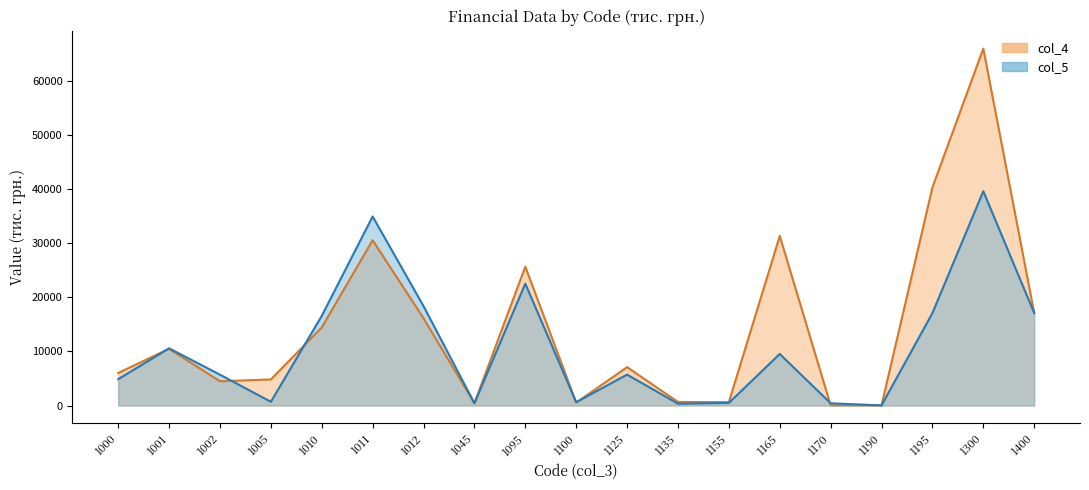

At which category does col_4 reach its first local peak?

1001